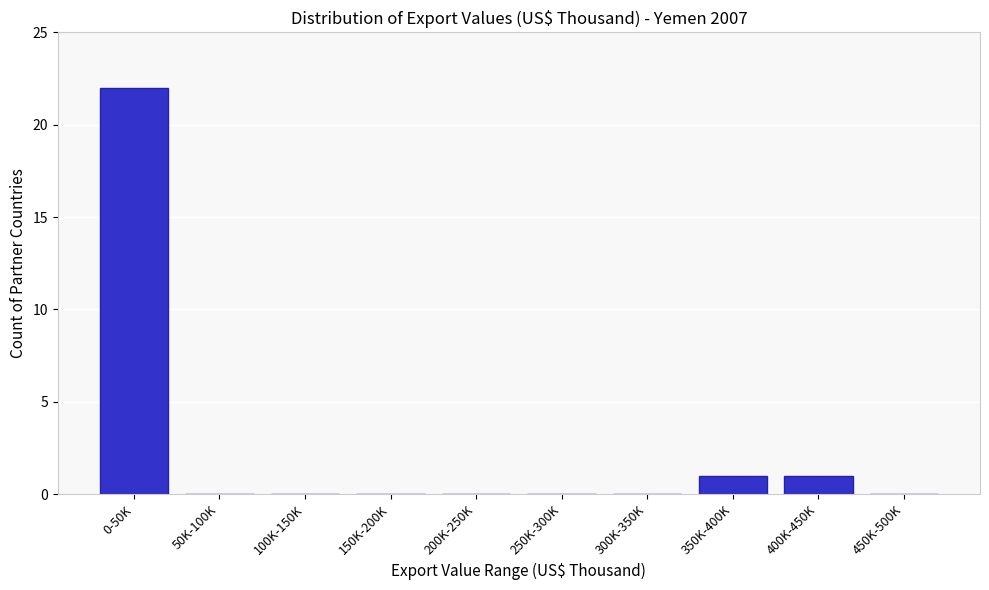

Reading left to right, transcribe all the data shown in this chart.

0-50K=22	50K-100K=0	100K-150K=0	150K-200K=0	200K-250K=0	250K-300K=0	300K-350K=0	350K-400K=1	400K-450K=1	450K-500K=0